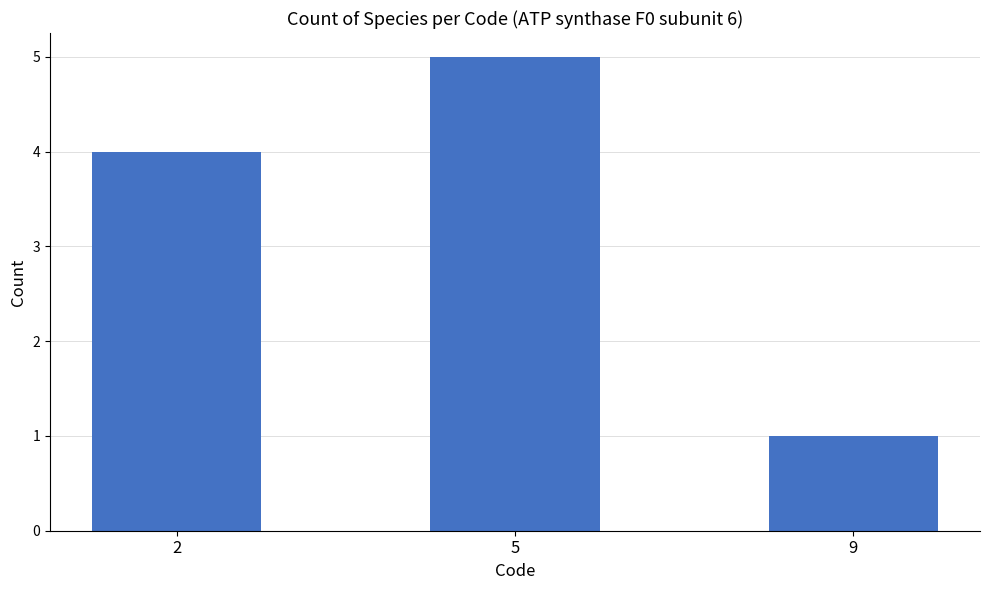

At which category does the chart reach its minimum across all series?

9